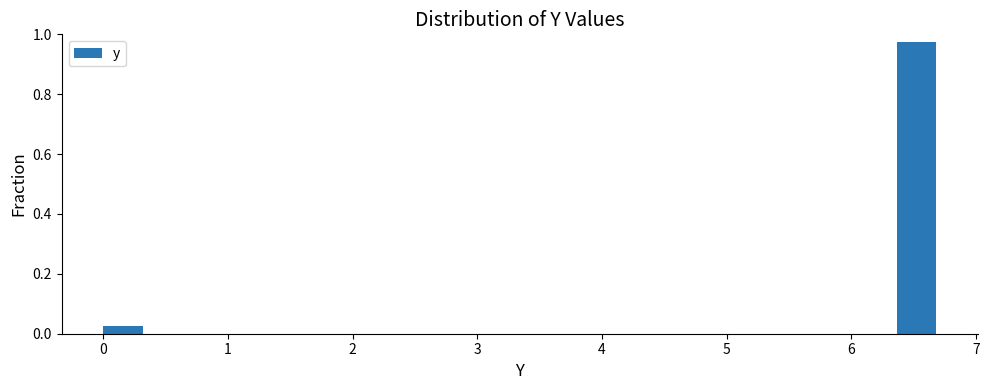

Around what value on the x-axis is the tallest bar? Give the approximate position of its centre, as read against the axis.

6.5